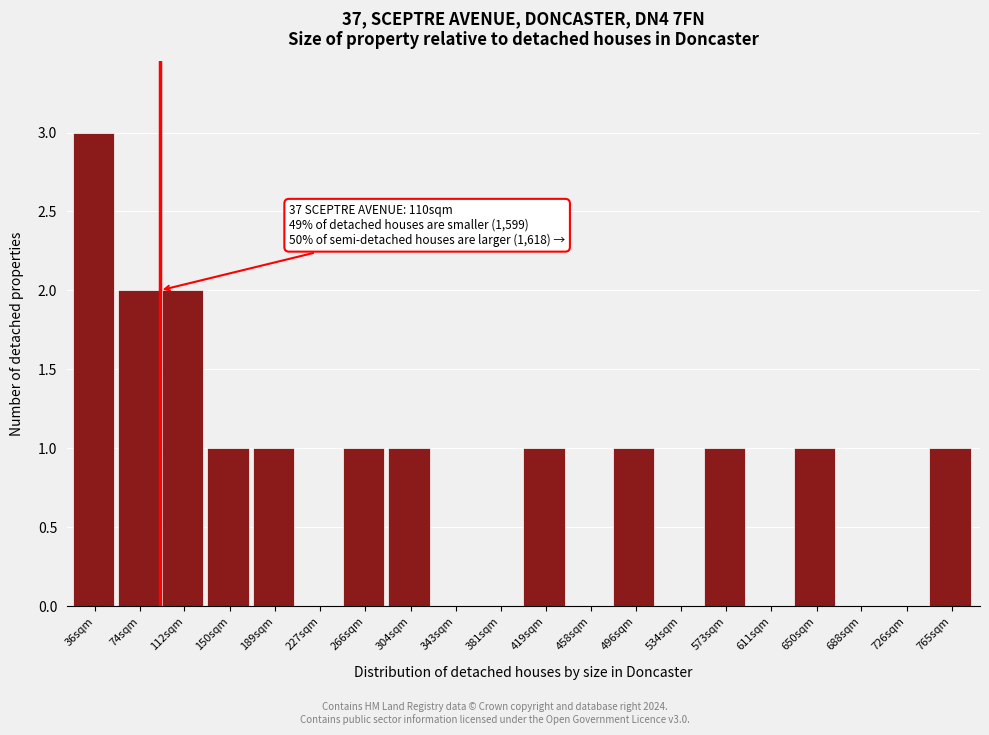

Reading left to right, transcribe all the data shown in this chart.

36sqm=3	74sqm=2	112sqm=2	150sqm=1	189sqm=1	227sqm=0	266sqm=1	304sqm=1	343sqm=0	381sqm=0	419sqm=1	458sqm=0	496sqm=1	534sqm=0	573sqm=1	611sqm=0	650sqm=1	688sqm=0	726sqm=0	765sqm=1